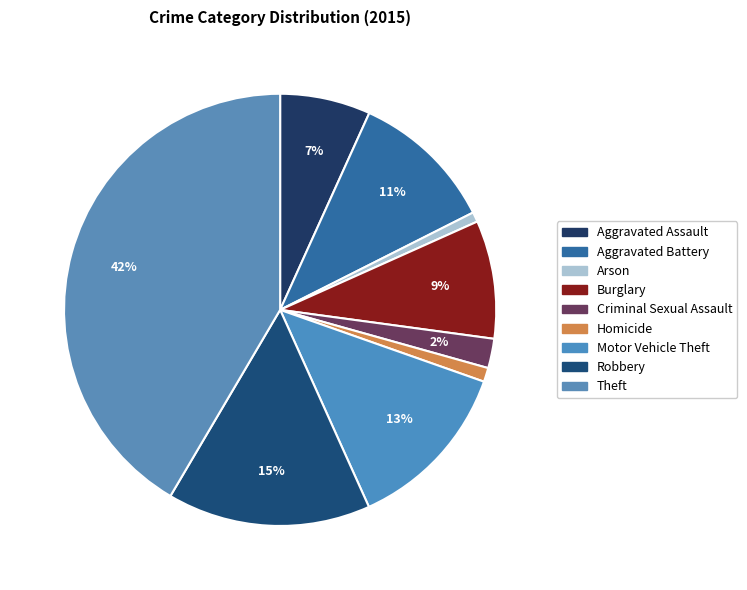

To the nearest percent, what is the difference between the Arson and Theft slice percentages?

41%